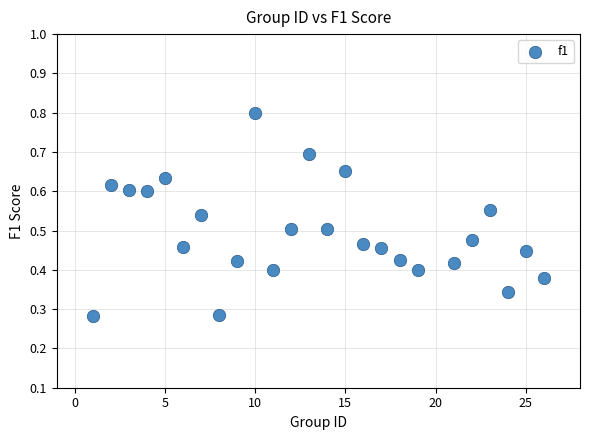

What is the range of X values (max minus min)?

25.0